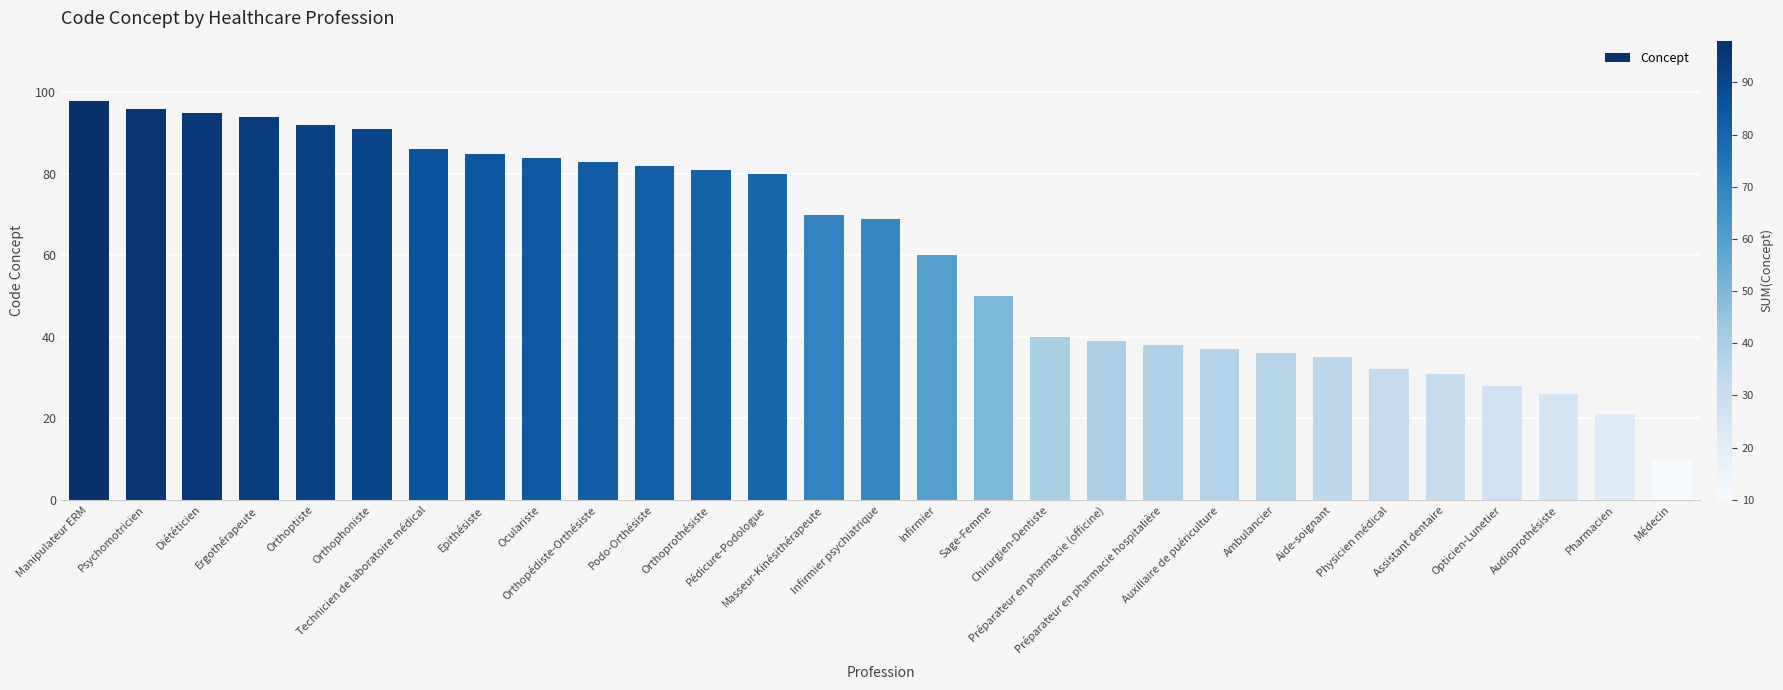

How many bars are there in total?

29